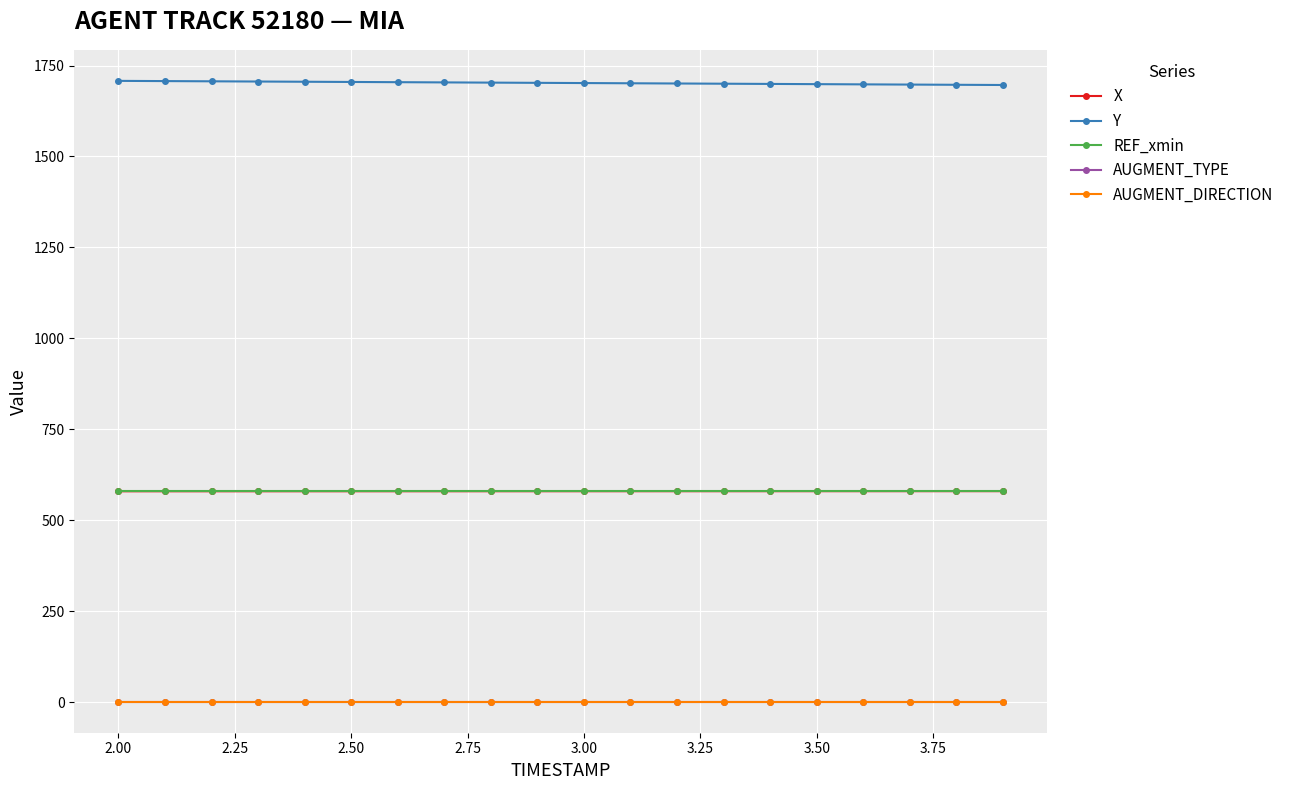

Is this an area chart (filled region under the line)?

No